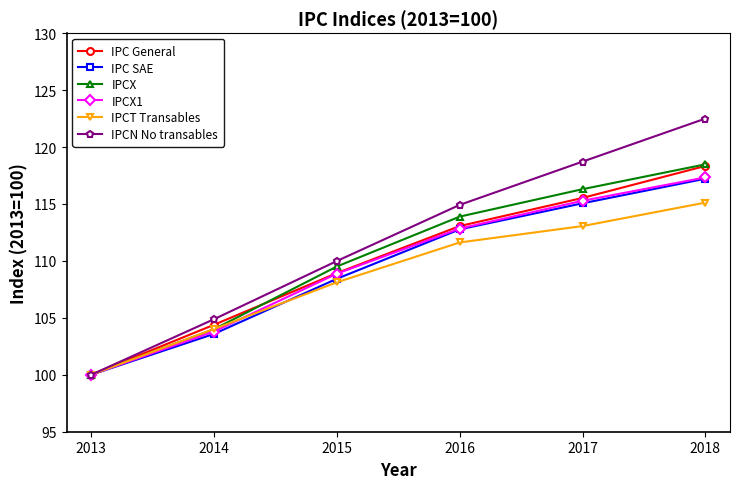

Between 2014 and 2016, which series saw the biggest shift?

IPCN No transables